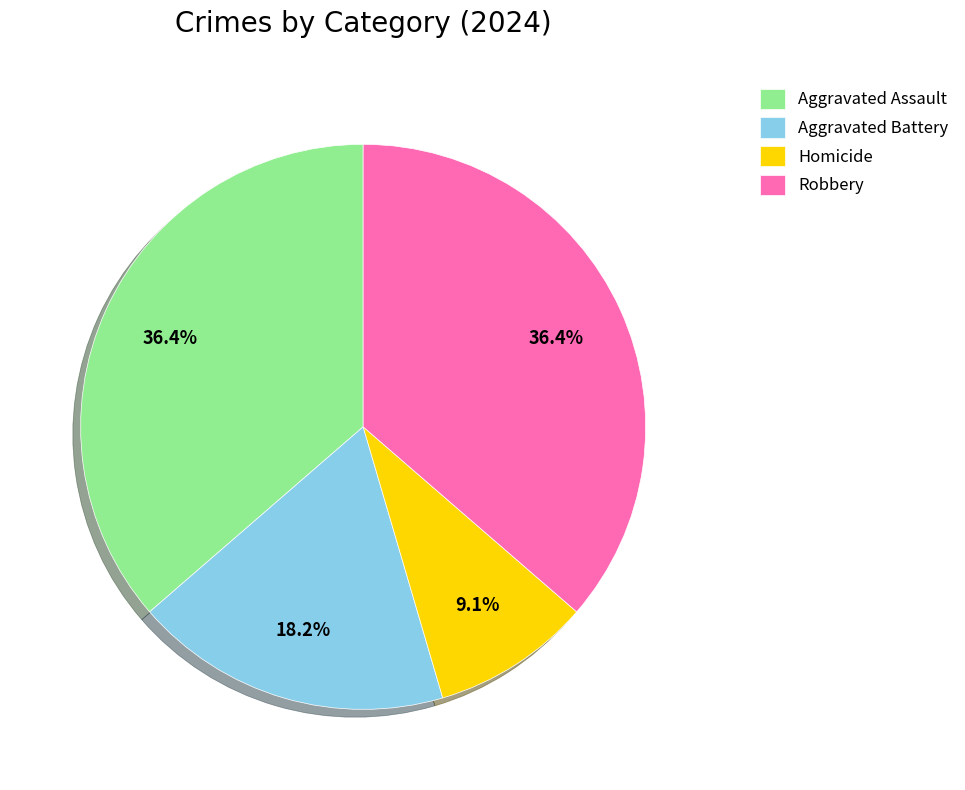

Which slice is the smallest?

Homicide